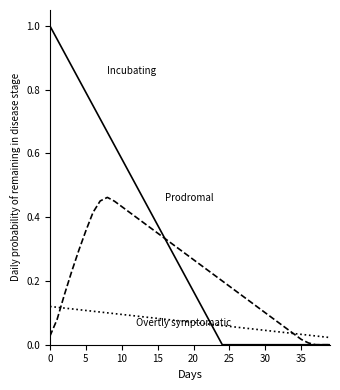

Is this an area chart (filled region under the line)?

No